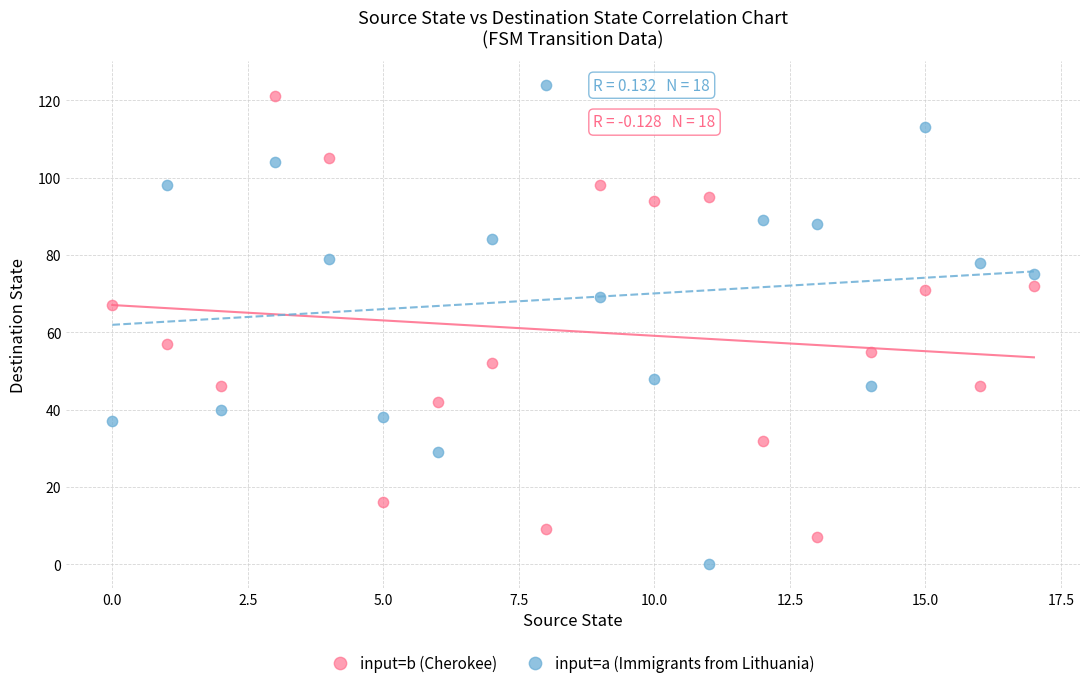

Which series contains the lowest Y value?

input=a (Immigrants from Lithuania)